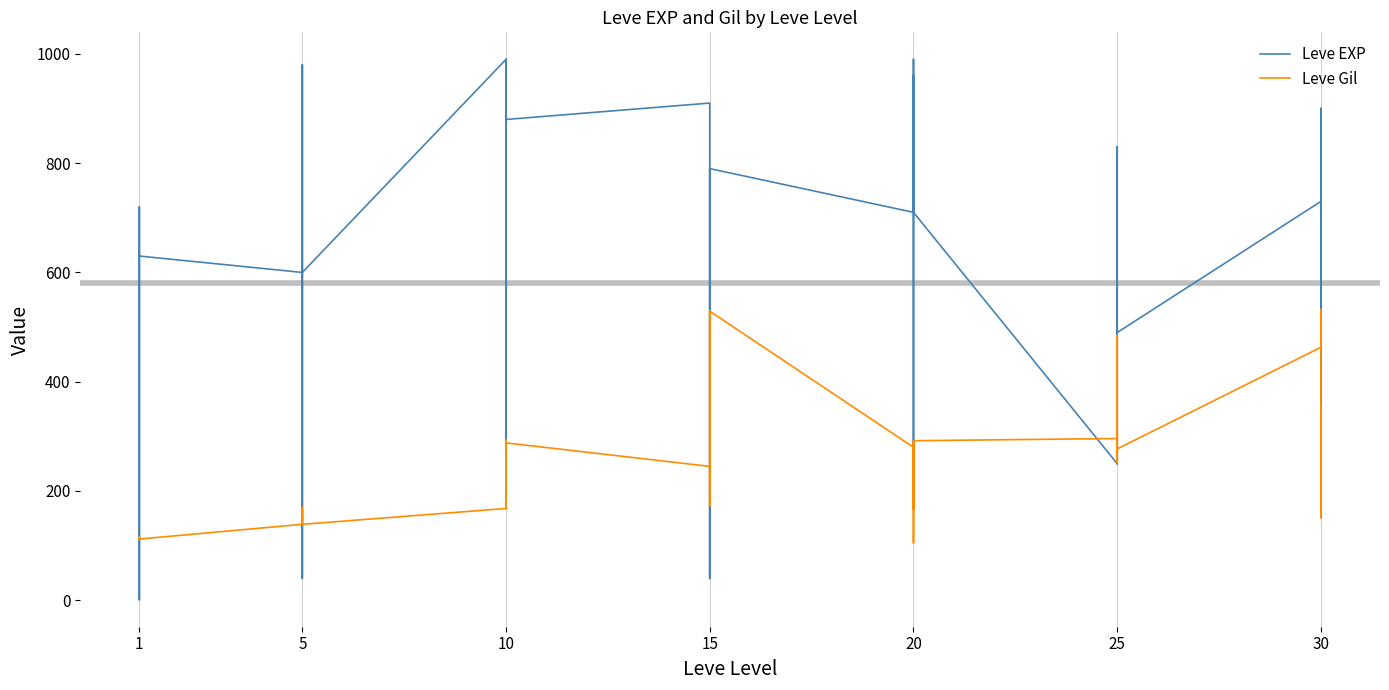

Reading left to right, what are all the values shown in this chart?

Leve EXP: 630	1	450	720	630	630	600	230	40	600	980	600	990	880	880	230	990	880	910	40	790	100	40	790	710	960	290	600	990	710	250	250	830	250	390	490	730	900	330	900
Leve Gil: 113	116	112	112	113	112	139	170	169	139	140	139	168	288	250	168	293	288	245	173	529	223	173	529	280	166	192	290	105	292	296	252	268	298	485	277	463	532	151	355